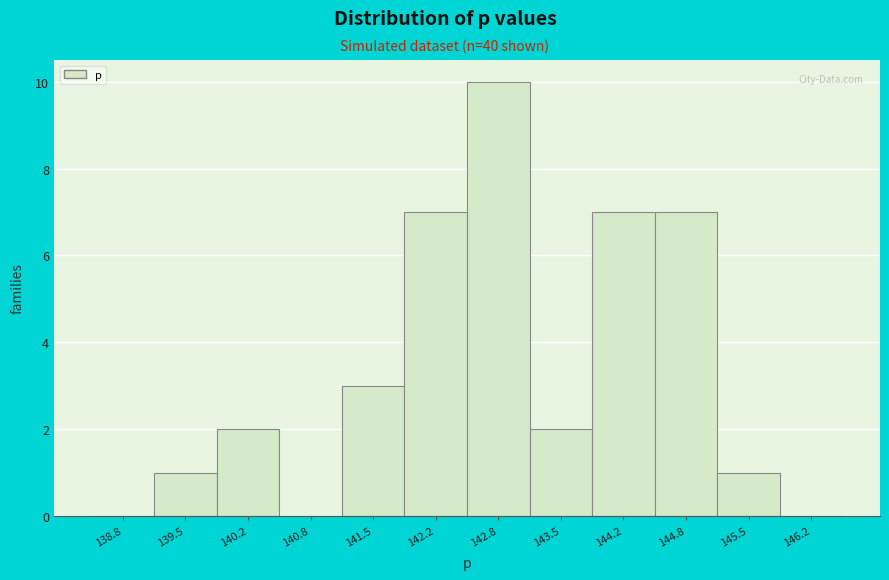

How tall is the bar that spans 141.8 to 142.5 on the x-axis? Neither the bar edges nor the heights are printed on the chart, so give them approximately, as read against the axes.

7